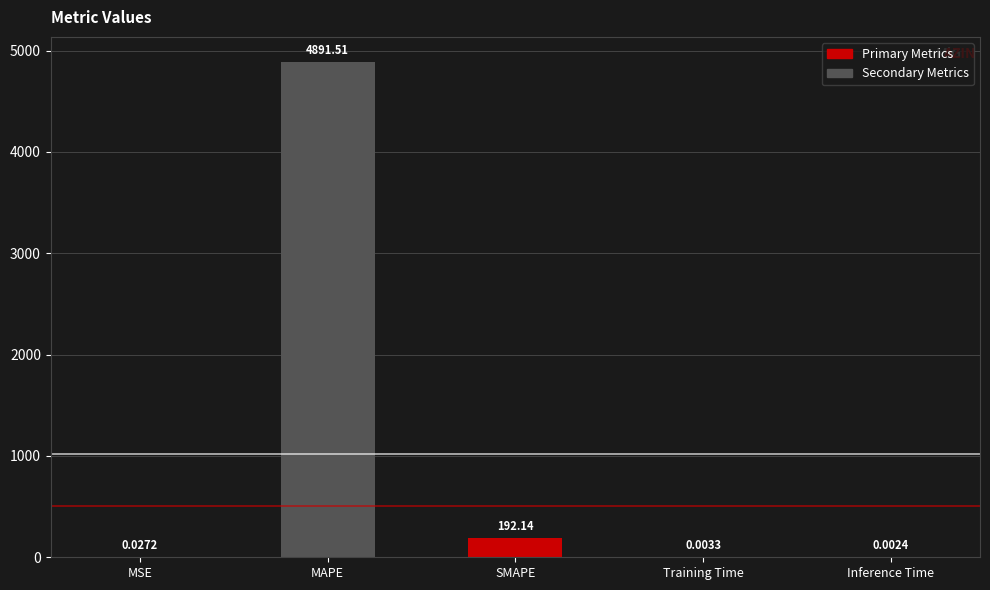

What is the sum of all values?

5083.7